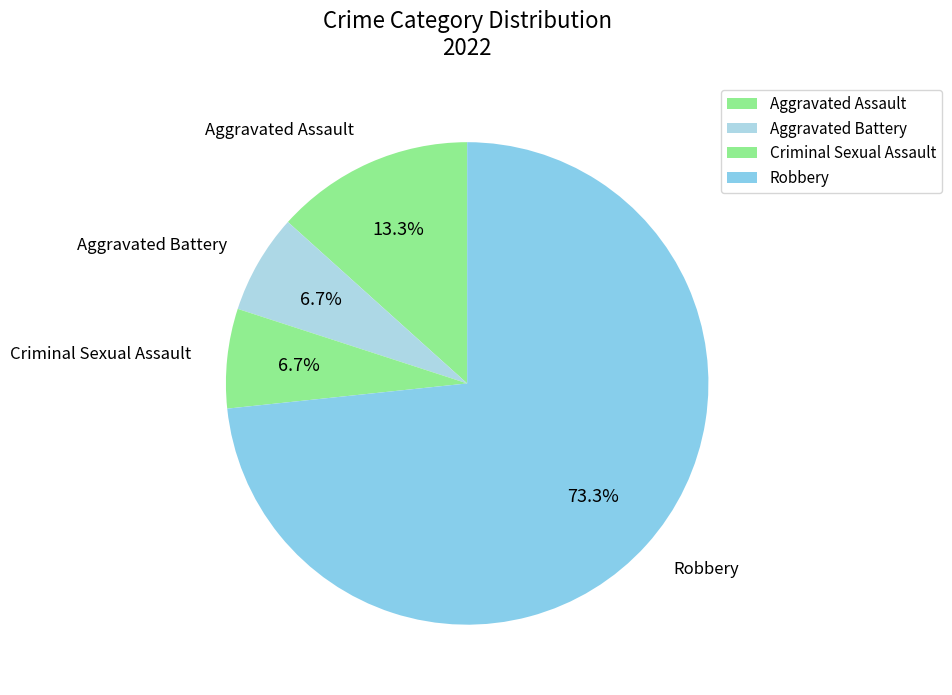

Between Aggravated Battery and Aggravated Assault, which is larger?

Aggravated Assault